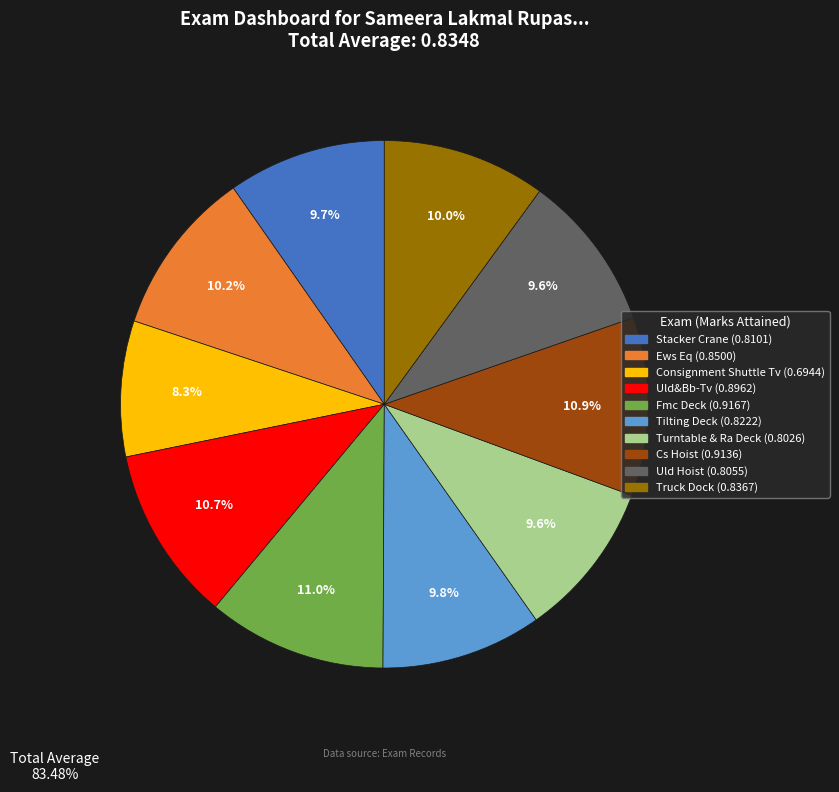

How many slices are in this pie chart?

10